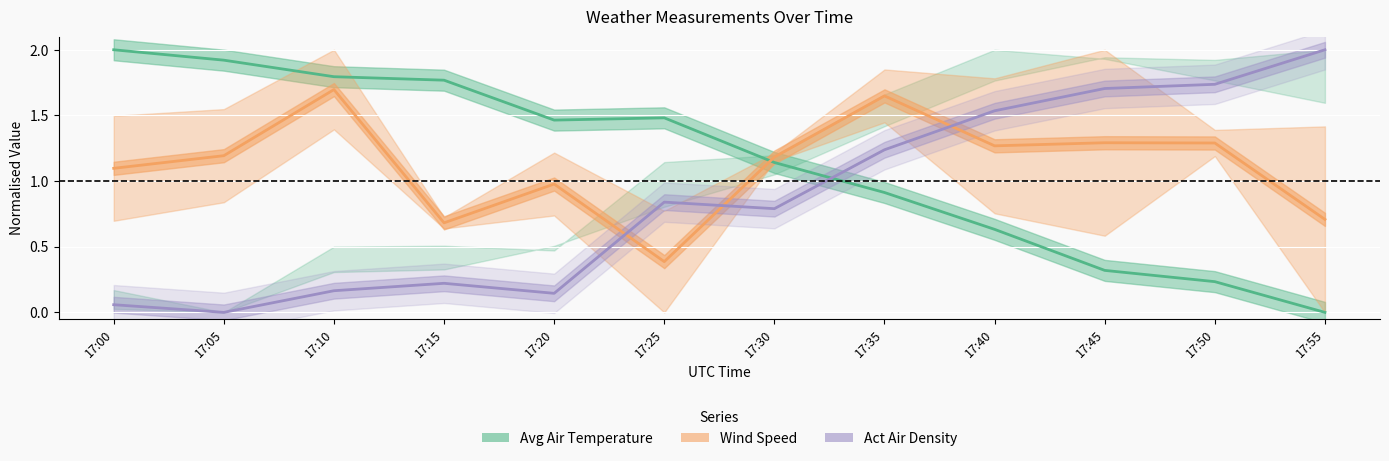

At how many categories does at least one series exceed 1?

12